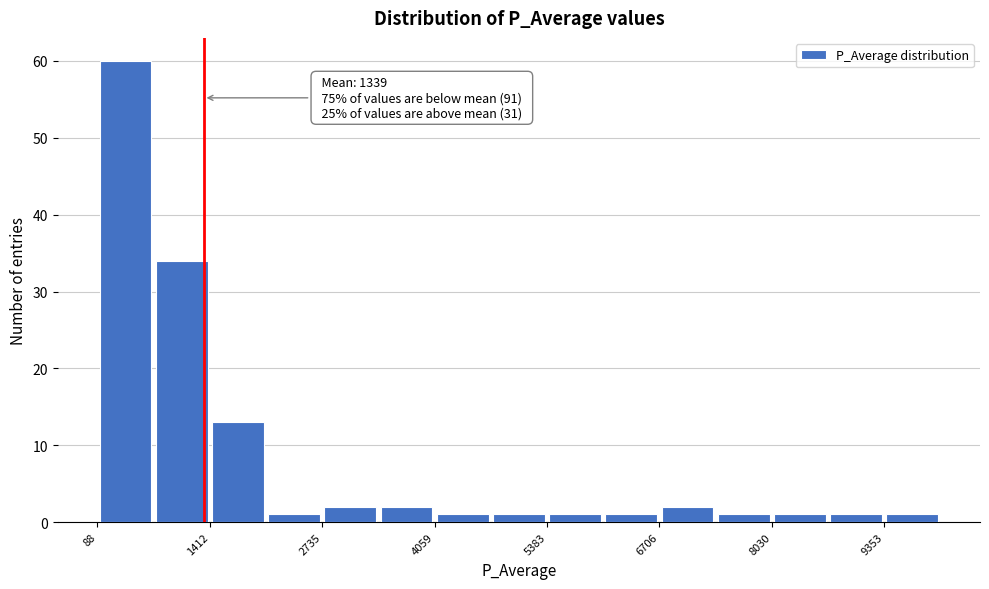

Read against the x-axis, roughly where is the centre of the tallest bar?

400